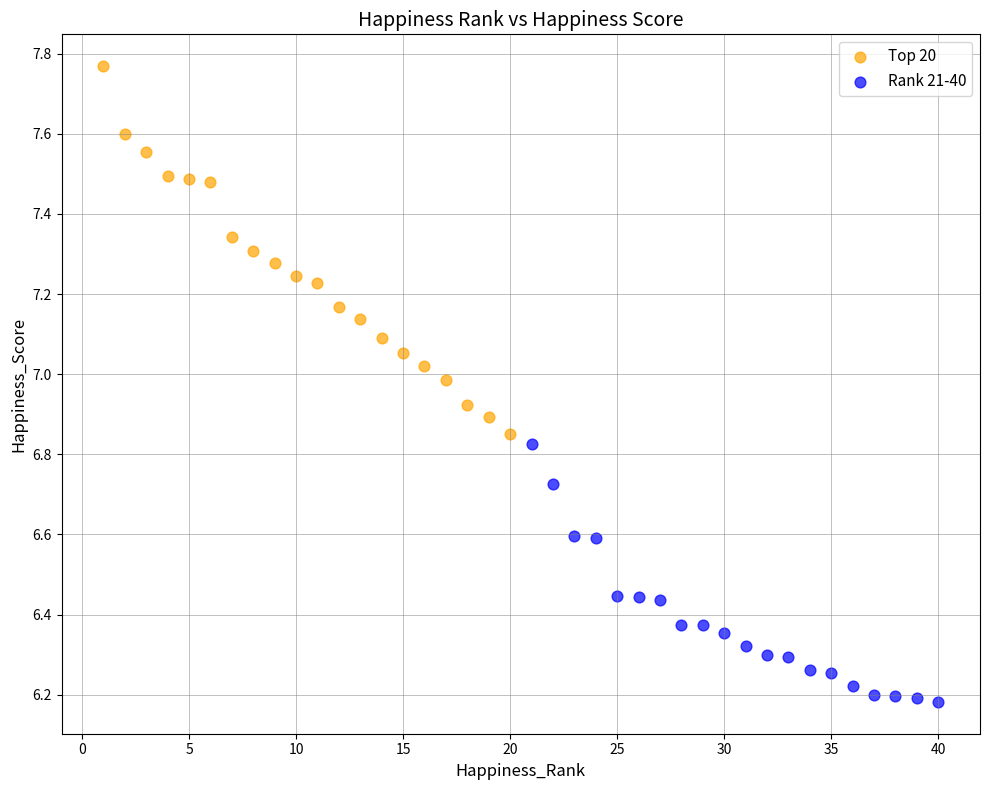

Which series has the widest spread of Y values?

Top 20